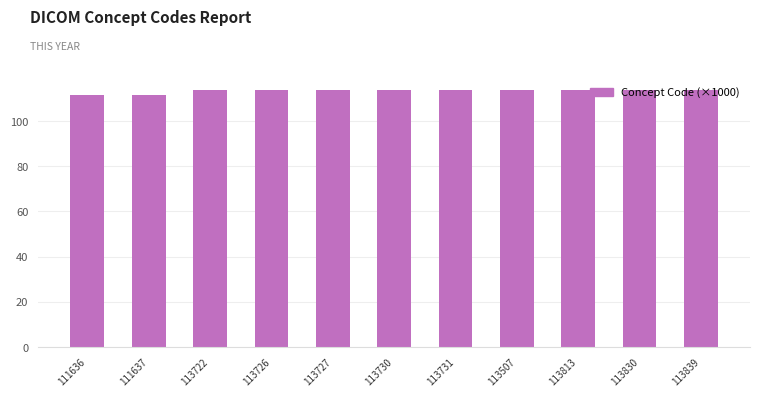

Approximately how many times larger is the value at 113507 compared to 113830?

1.0